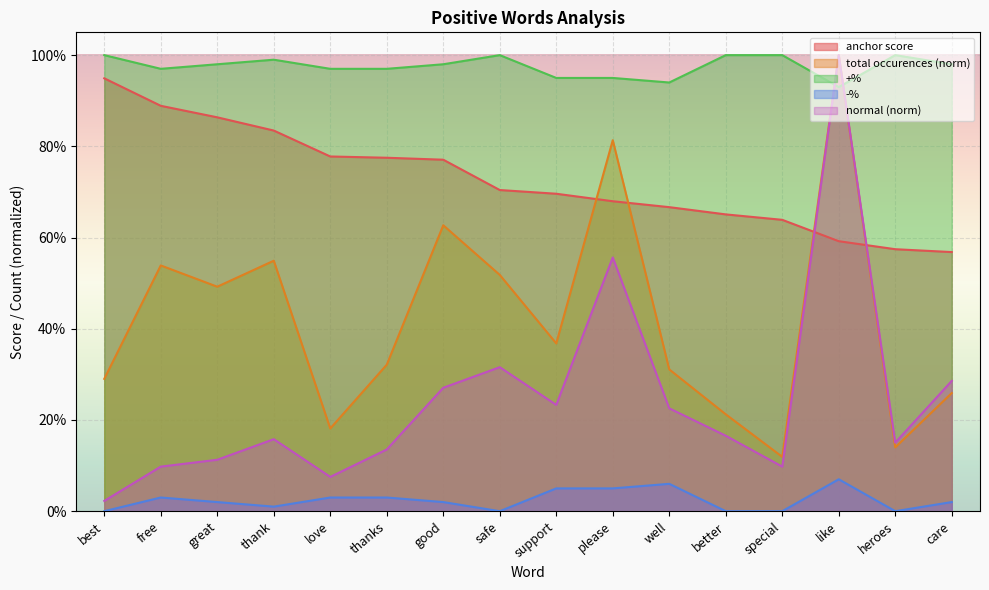

Rank the series by their average value, from lowest to highest.

-%, normal (norm), total occurences (norm), anchor score, +%